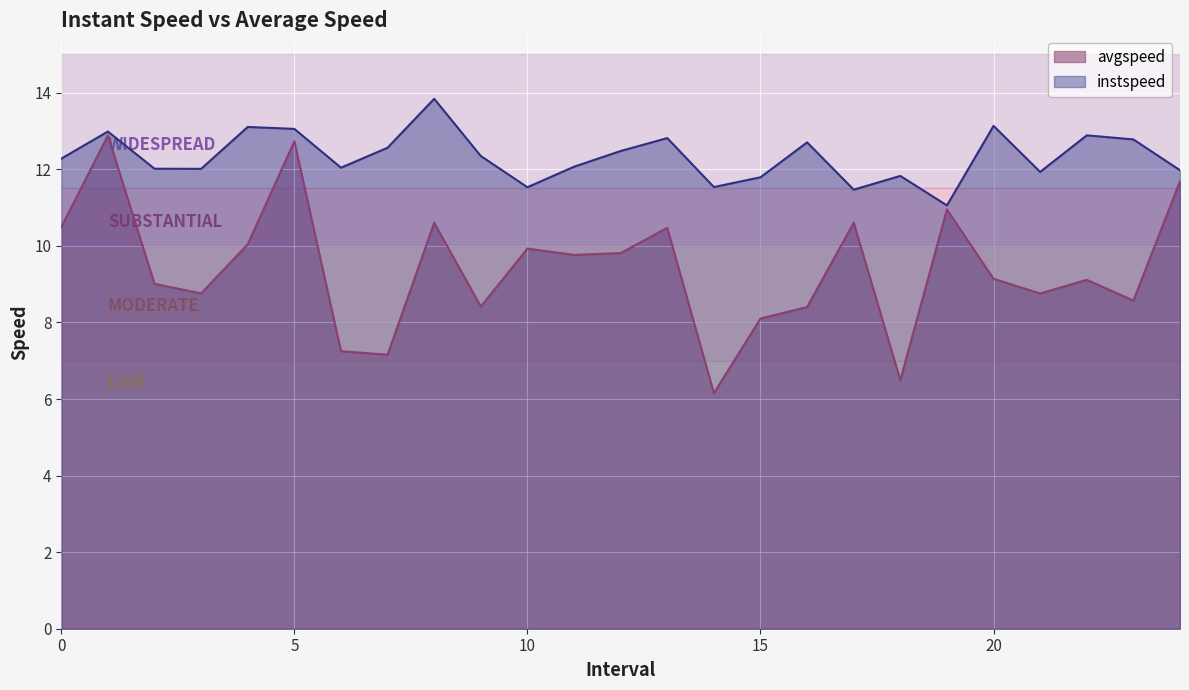

What is the total value across all series at 2?

21.0